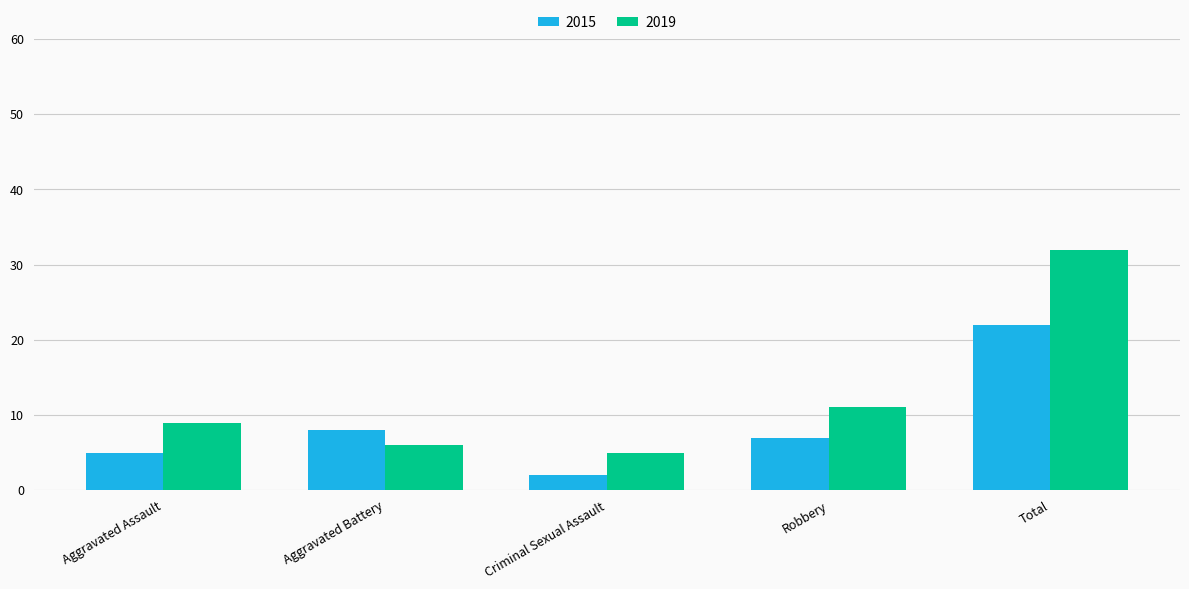

Reading left to right, transcribe all the data shown in this chart.

2015: Aggravated Assault=5	Aggravated Battery=8	Criminal Sexual Assault=2	Robbery=7	Total=22
2019: Aggravated Assault=9	Aggravated Battery=6	Criminal Sexual Assault=5	Robbery=11	Total=32